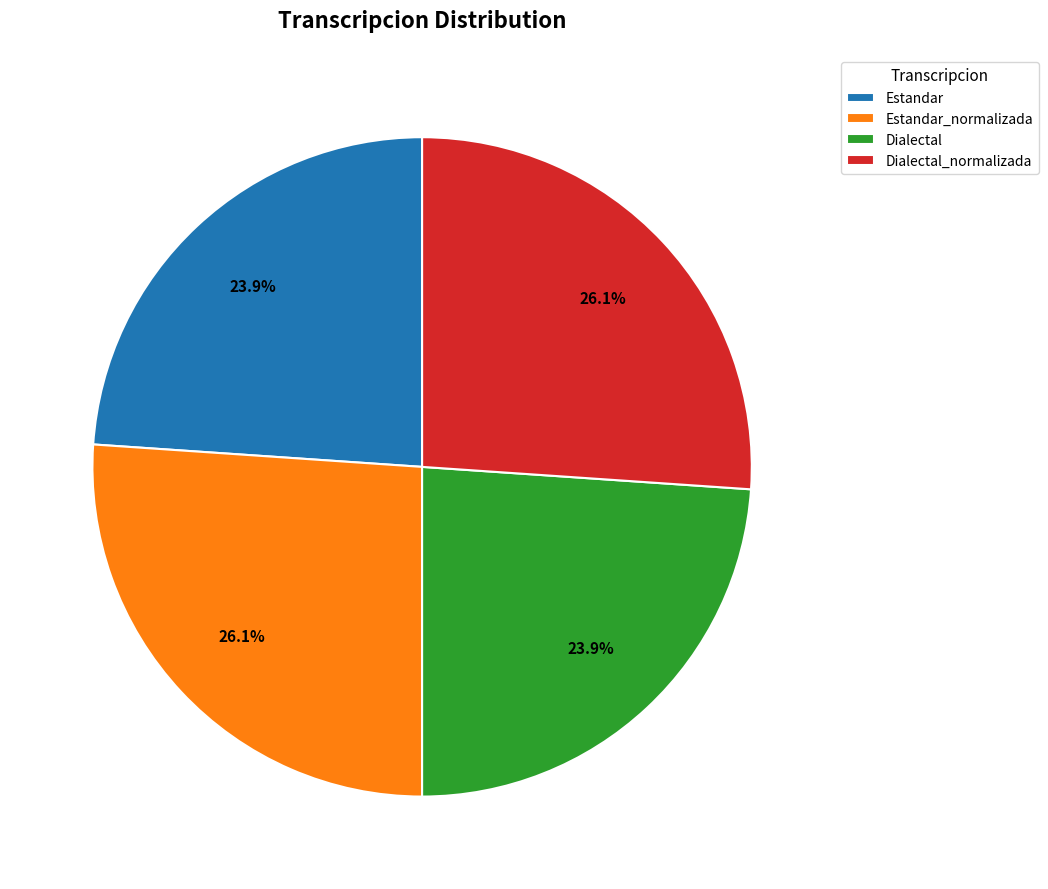

Does Dialectal account for over 50% of the chart?

No